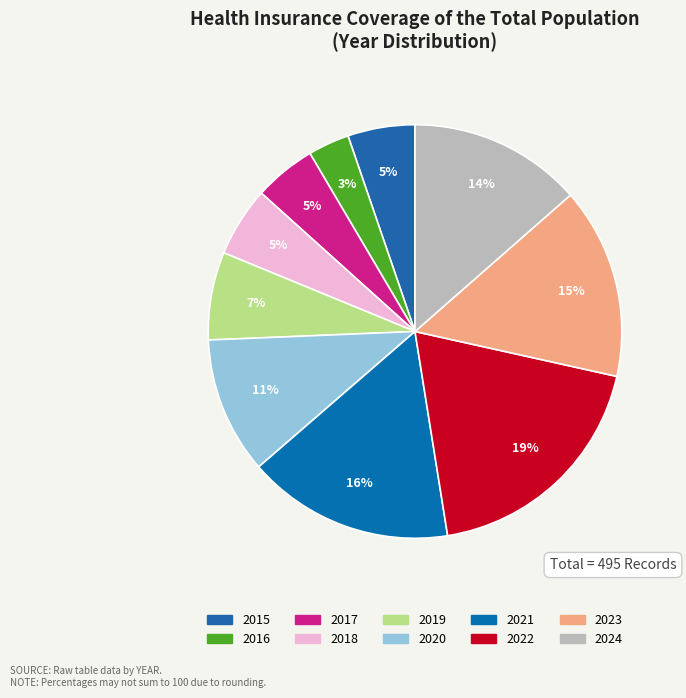

Is it true that 2024 is 14% of the pie?

True